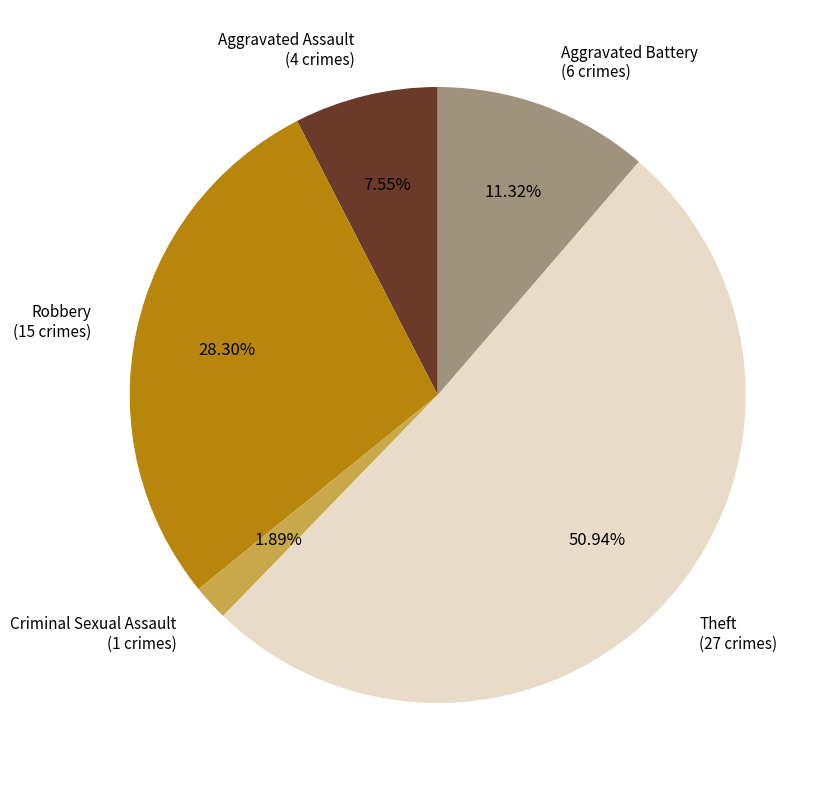

To the nearest percent, what percentage of the pie is Robbery?

28%